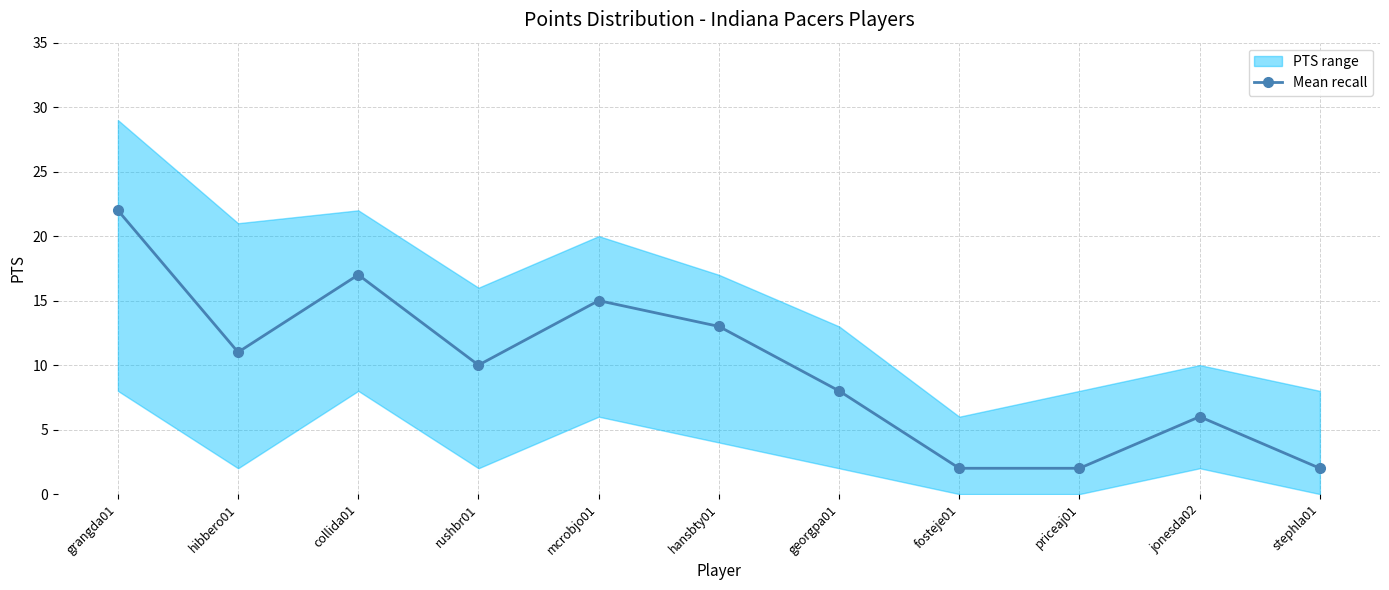

What is the difference between the maximum and minimum values?

20